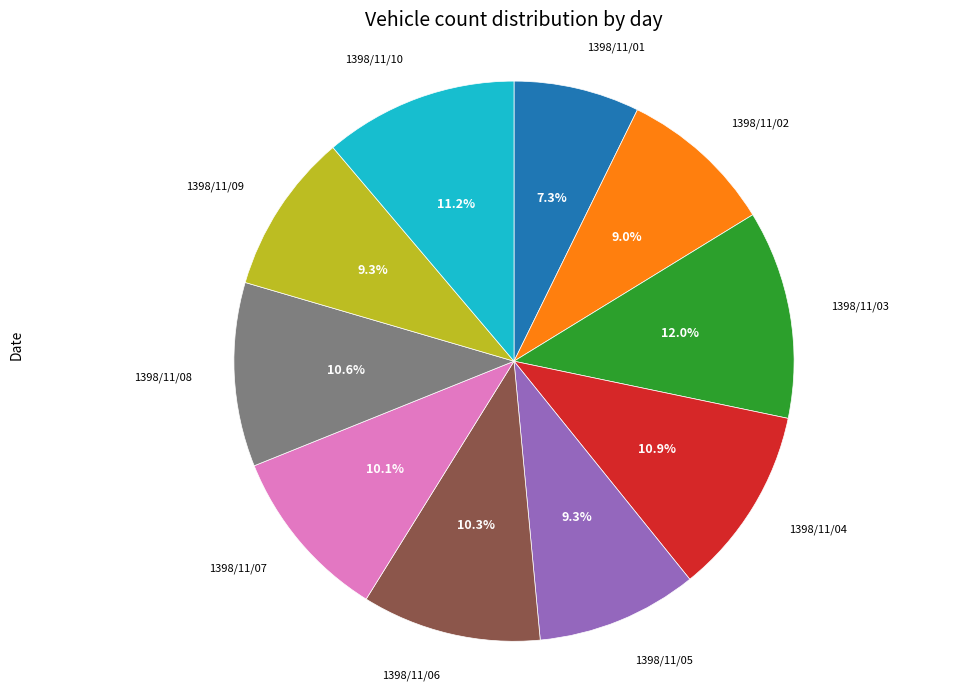

How many slices are in this pie chart?

10